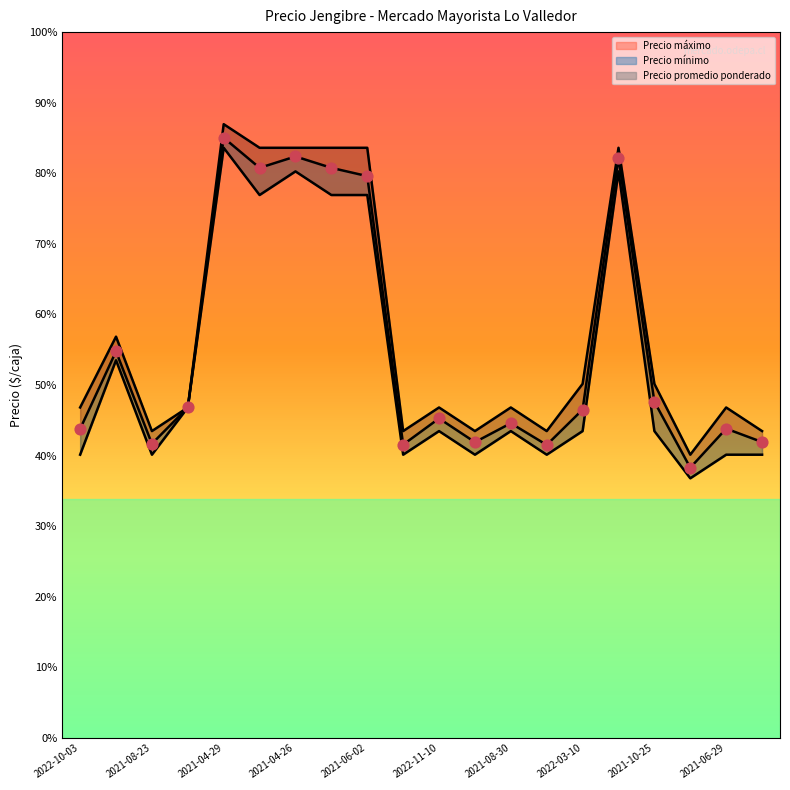

Which series contains the highest Y value?

Precio máximo